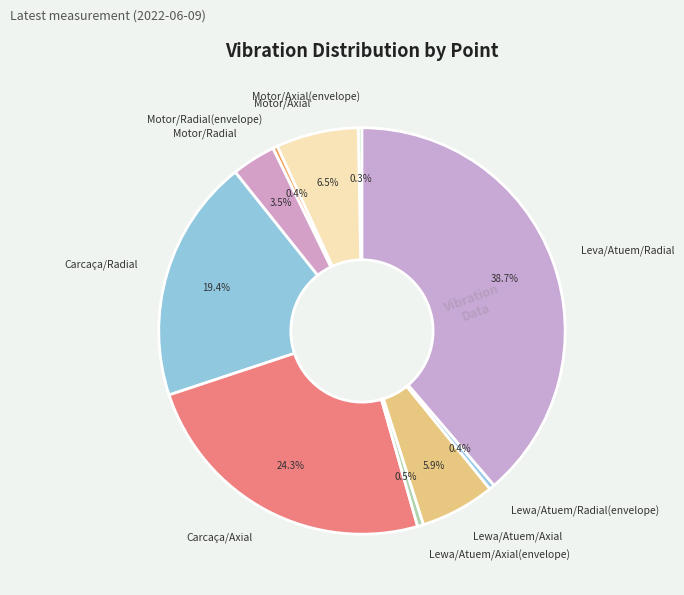

What is the largest slice in the pie chart?

Leva/Atuem/Radial